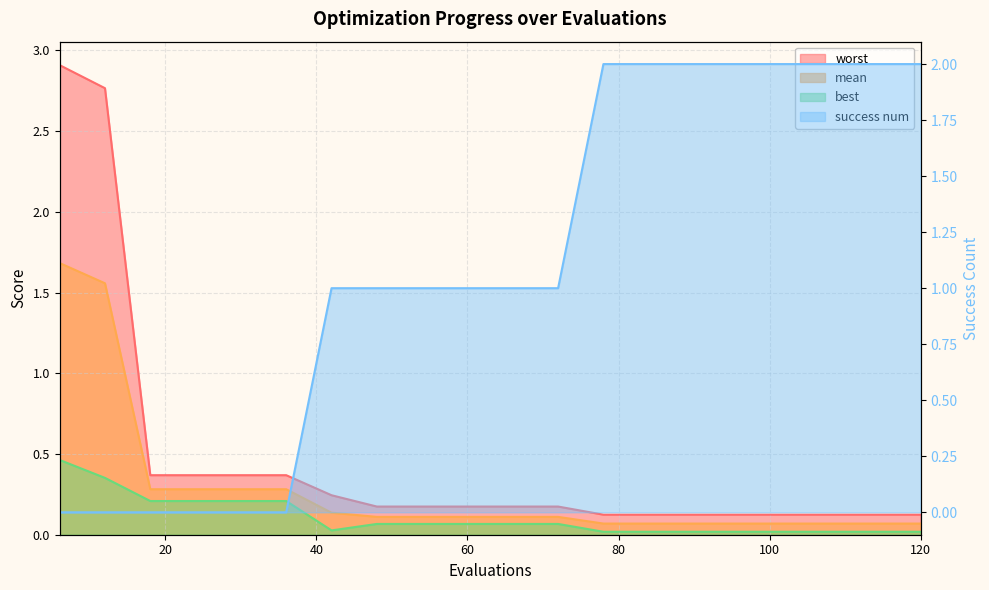

True or false: best and worst cross at least once.

False